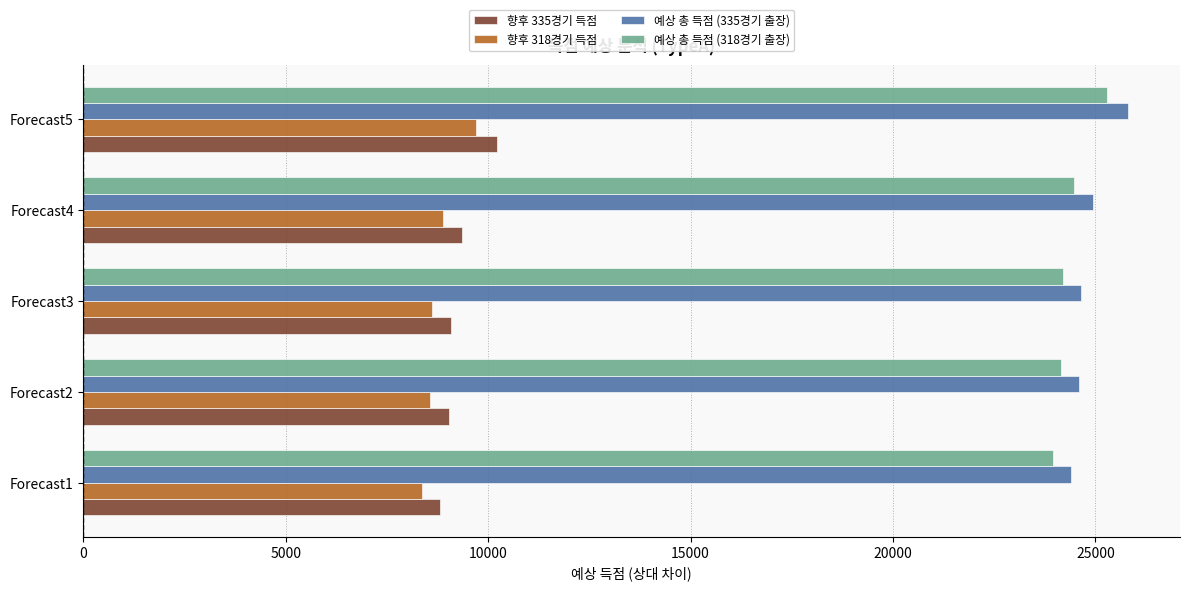

What is the spread (max minus min) of values at Forecast3?

16042.3